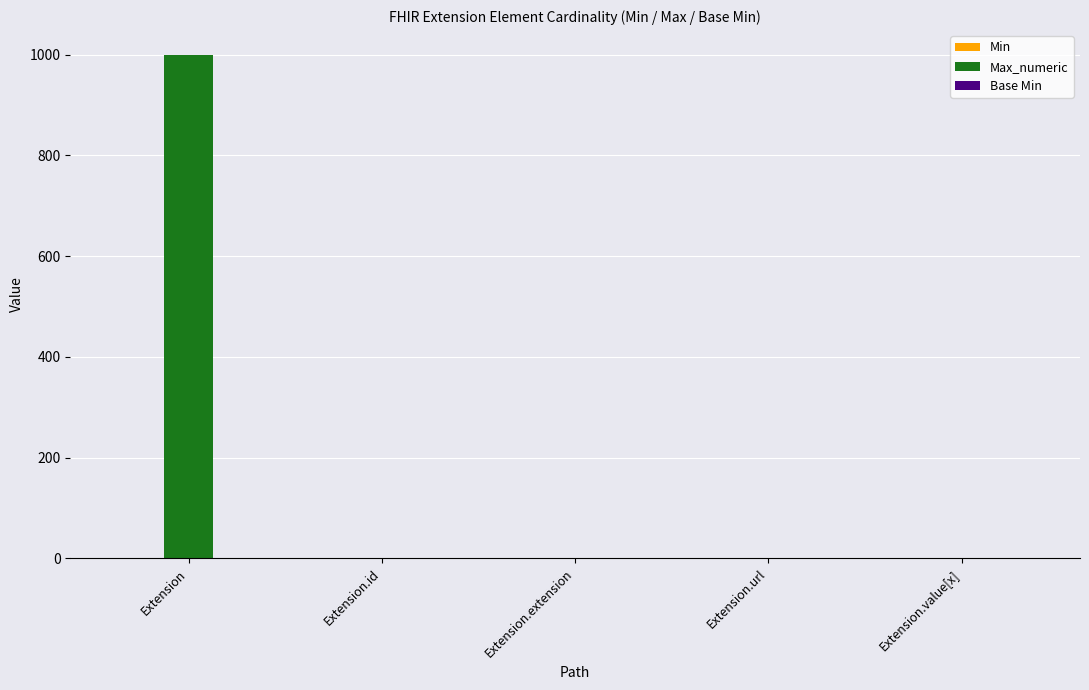

What is the sum of all Max_numeric values?

1002